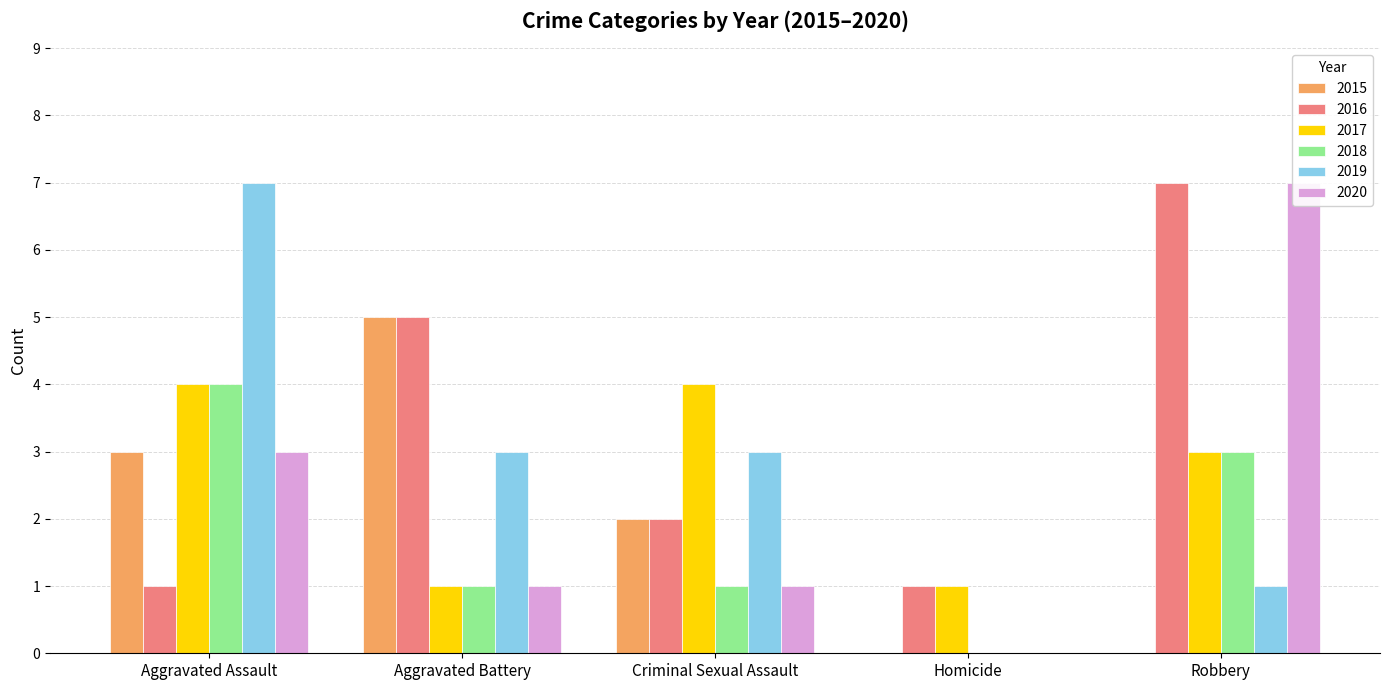

At how many categories does at least one series exceed 0?

5